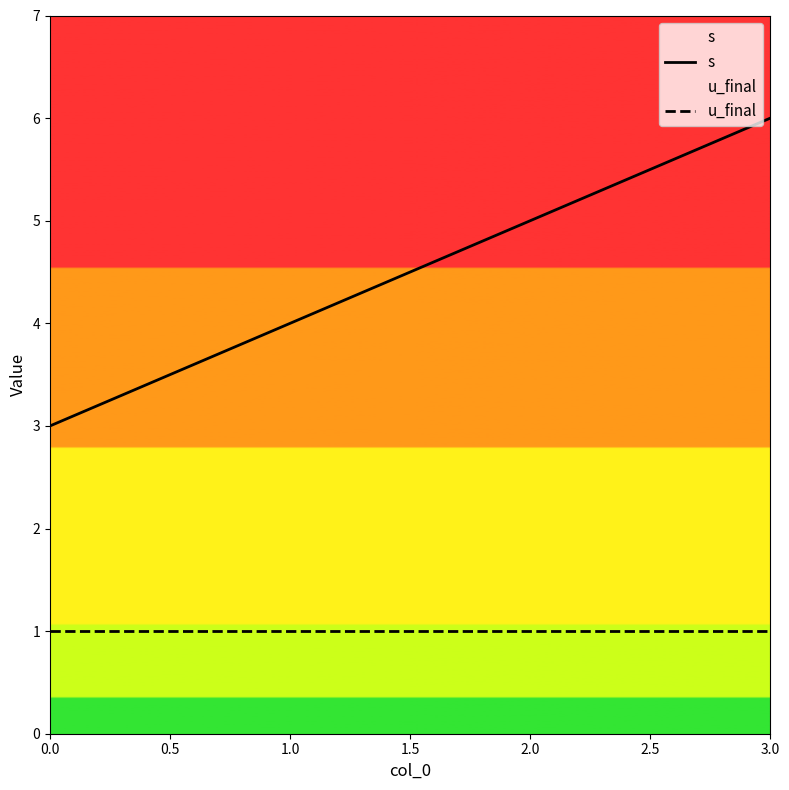

Is it true that u_final equals 1 at 1.0?

True